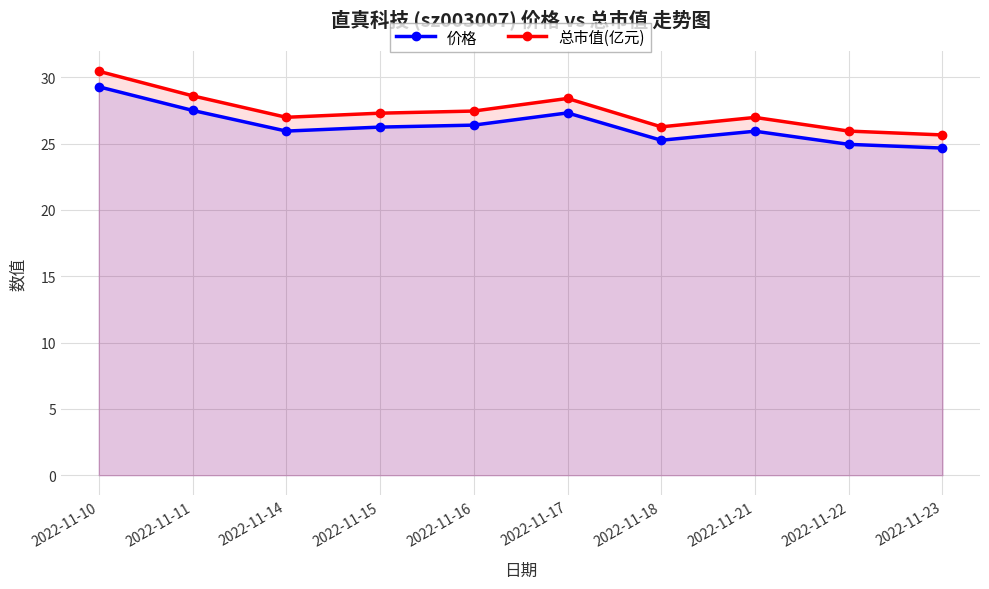

Where does the 总市值(亿元) series first go above 27?

2022-11-10